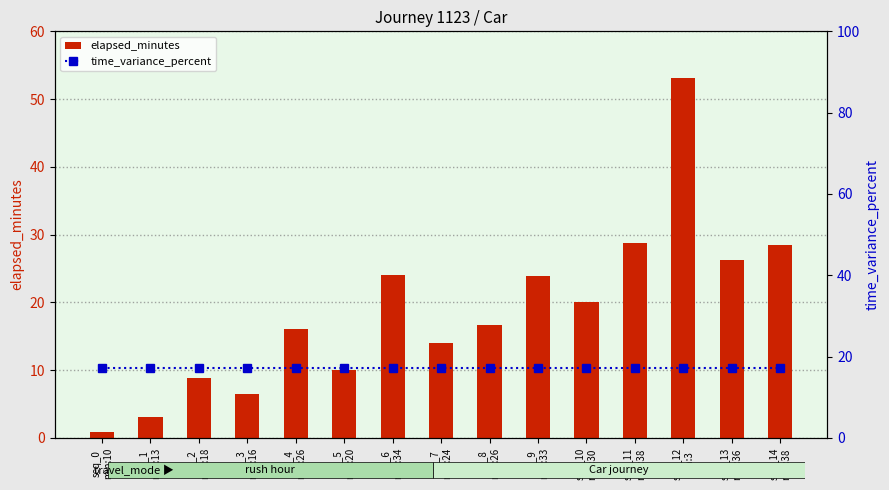

Reading left to right, extract all data points from this chart.

elapsed_minutes: seq_0
min:10=0.9	seq_1
min:13=3.0	seq_2
min:18=8.9	seq_3
min:16=6.4	seq_4
min:26=16.0	seq_5
min:20=10.0	seq_6
min:34=24.0	seq_7
min:24=14.1	seq_8
min:26=16.7	seq_9
min:33=23.9	seq_10
min:30=20.1	seq_11
min:38=28.7	seq_12
min:3=53.1	seq_13
min:36=26.2	seq_14
min:38=28.5
time_variance_percent: seq_0
min:10=17.2	seq_1
min:13=17.2	seq_2
min:18=17.2	seq_3
min:16=17.2	seq_4
min:26=17.2	seq_5
min:20=17.2	seq_6
min:34=17.2	seq_7
min:24=17.2	seq_8
min:26=17.2	seq_9
min:33=17.2	seq_10
min:30=17.2	seq_11
min:38=17.2	seq_12
min:3=17.2	seq_13
min:36=17.2	seq_14
min:38=17.2